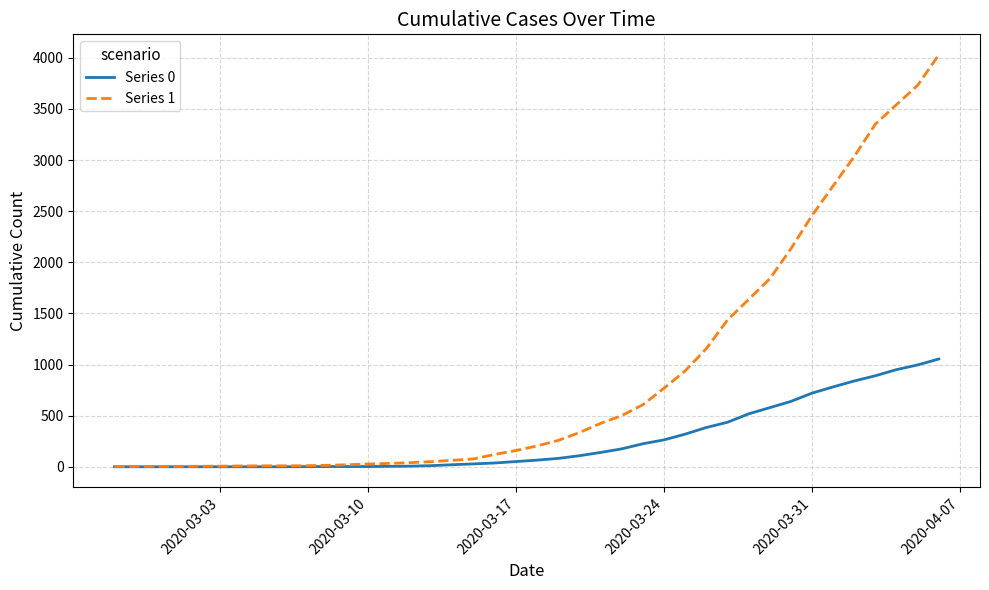

Which series has the largest total across all categories?

Series 1